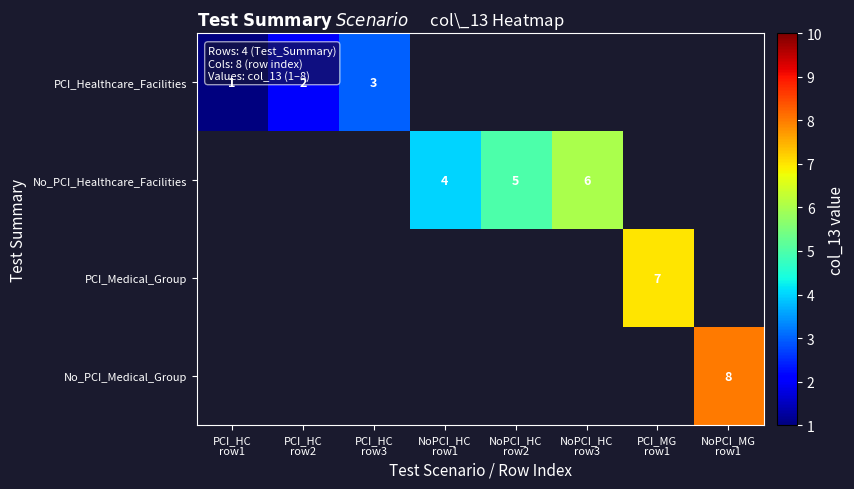

List the series in order of their peak value, lowest first.

PCI_Healthcare_Facilities, No_PCI_Healthcare_Facilities, PCI_Medical_Group, No_PCI_Medical_Group